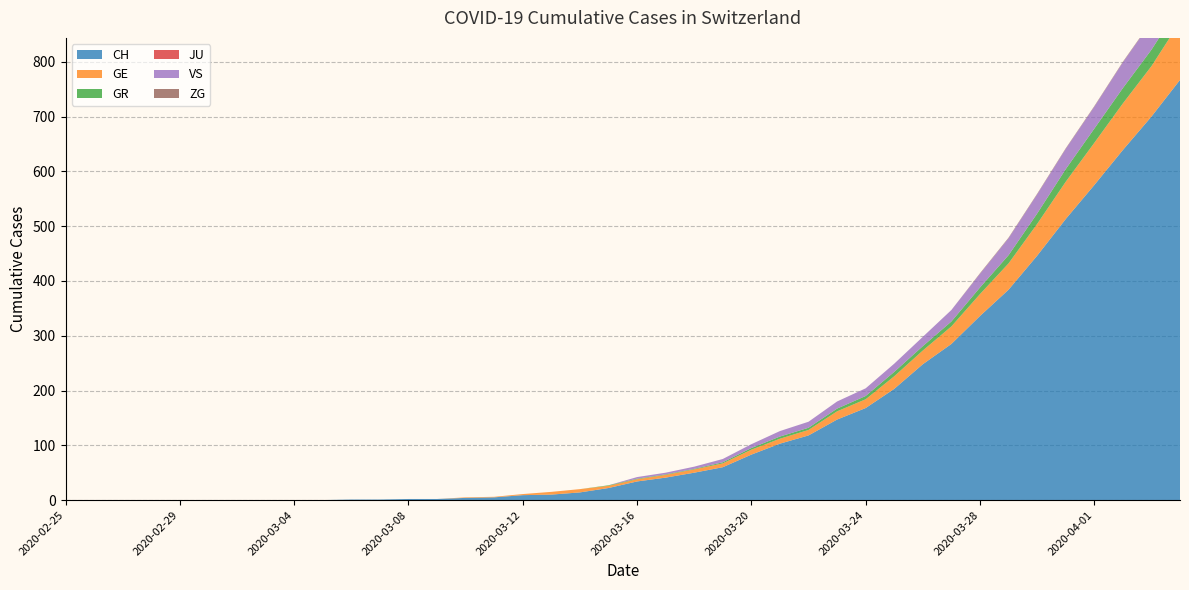

Reading left to right, transcribe all the data shown in this chart.

CH: 2020-02-25=0	2020-02-26=0	2020-02-27=0	2020-02-28=0	2020-02-29=0	2020-03-01=0	2020-03-02=0	2020-03-03=0	2020-03-04=0	2020-03-05=0	2020-03-06=1	2020-03-07=1	2020-03-08=2	2020-03-09=2	2020-03-10=4	2020-03-11=5	2020-03-12=9	2020-03-13=10	2020-03-14=14	2020-03-15=22	2020-03-16=34	2020-03-17=41	2020-03-18=50	2020-03-19=60	2020-03-20=83	2020-03-21=103	2020-03-22=118	2020-03-23=147	2020-03-24=168	2020-03-25=203	2020-03-26=248	2020-03-27=285	2020-03-28=336	2020-03-29=384	2020-03-30=446	2020-03-31=513	2020-04-01=575	2020-04-02=639	2020-04-03=700	2020-04-04=767
GE: 2020-02-25=0	2020-02-26=0	2020-02-27=0	2020-02-28=0	2020-02-29=0	2020-03-01=0	2020-03-02=0	2020-03-03=0	2020-03-04=0	2020-03-05=0	2020-03-06=0	2020-03-07=0	2020-03-08=0	2020-03-09=0	2020-03-10=1	2020-03-11=1	2020-03-12=2	2020-03-13=5	2020-03-14=6	2020-03-15=4	2020-03-16=4	2020-03-17=5	2020-03-18=6	2020-03-19=7	2020-03-20=9	2020-03-21=9	2020-03-22=10	2020-03-23=15	2020-03-24=16	2020-03-25=23	2020-03-26=25	2020-03-27=32	2020-03-28=40	2020-03-29=48	2020-03-30=58	2020-03-31=68	2020-04-01=77	2020-04-02=85	2020-04-03=92	2020-04-04=106
GR: 2020-02-25=0	2020-02-26=0	2020-02-27=0	2020-02-28=0	2020-02-29=0	2020-03-01=0	2020-03-02=0	2020-03-03=0	2020-03-04=0	2020-03-05=0	2020-03-06=0	2020-03-07=0	2020-03-08=0	2020-03-09=0	2020-03-10=0	2020-03-11=0	2020-03-12=0	2020-03-13=0	2020-03-14=0	2020-03-15=1	2020-03-16=1	2020-03-17=1	2020-03-18=1	2020-03-19=2	2020-03-20=3	2020-03-21=4	2020-03-22=4	2020-03-23=5	2020-03-24=6	2020-03-25=8	2020-03-26=8	2020-03-27=9	2020-03-28=12	2020-03-29=15	2020-03-30=19	2020-03-31=23	2020-04-01=26	2020-04-02=28	2020-04-03=30	2020-04-04=30
JU: 2020-02-25=0	2020-02-26=0	2020-02-27=0	2020-02-28=0	2020-02-29=0	2020-03-01=0	2020-03-02=0	2020-03-03=0	2020-03-04=0	2020-03-05=0	2020-03-06=0	2020-03-07=0	2020-03-08=0	2020-03-09=0	2020-03-10=0	2020-03-11=0	2020-03-12=0	2020-03-13=0	2020-03-14=0	2020-03-15=0	2020-03-16=0	2020-03-17=0	2020-03-18=0	2020-03-19=0	2020-03-20=0	2020-03-21=0	2020-03-22=0	2020-03-23=0	2020-03-24=0	2020-03-25=0	2020-03-26=0	2020-03-27=0	2020-03-28=0	2020-03-29=0	2020-03-30=0	2020-03-31=0	2020-04-01=0	2020-04-02=0	2020-04-03=0	2020-04-04=0
VS: 2020-02-25=0	2020-02-26=0	2020-02-27=0	2020-02-28=0	2020-02-29=0	2020-03-01=0	2020-03-02=0	2020-03-03=0	2020-03-04=0	2020-03-05=0	2020-03-06=0	2020-03-07=0	2020-03-08=0	2020-03-09=0	2020-03-10=0	2020-03-11=0	2020-03-12=0	2020-03-13=0	2020-03-14=0	2020-03-15=0	2020-03-16=3	2020-03-17=3	2020-03-18=4	2020-03-19=6	2020-03-20=7	2020-03-21=10	2020-03-22=11	2020-03-23=13	2020-03-24=14	2020-03-25=15	2020-03-26=17	2020-03-27=21	2020-03-28=25	2020-03-29=31	2020-03-30=35	2020-03-31=37	2020-04-01=40	2020-04-02=47	2020-04-03=51	2020-04-04=53
ZG: 2020-02-25=0	2020-02-26=0	2020-02-27=0	2020-02-28=0	2020-02-29=0	2020-03-01=0	2020-03-02=0	2020-03-03=0	2020-03-04=0	2020-03-05=0	2020-03-06=0	2020-03-07=0	2020-03-08=0	2020-03-09=0	2020-03-10=0	2020-03-11=0	2020-03-12=0	2020-03-13=0	2020-03-14=0	2020-03-15=0	2020-03-16=0	2020-03-17=0	2020-03-18=0	2020-03-19=0	2020-03-20=0	2020-03-21=0	2020-03-22=0	2020-03-23=0	2020-03-24=0	2020-03-25=0	2020-03-26=0	2020-03-27=0	2020-03-28=1	2020-03-29=1	2020-03-30=1	2020-03-31=1	2020-04-01=1	2020-04-02=1	2020-04-03=1	2020-04-04=2